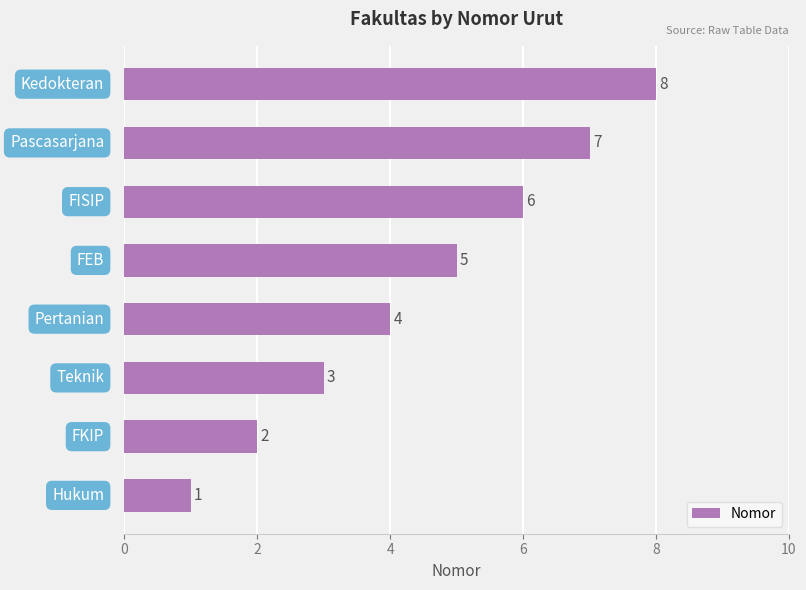

How many values are between 3 and 7?

5